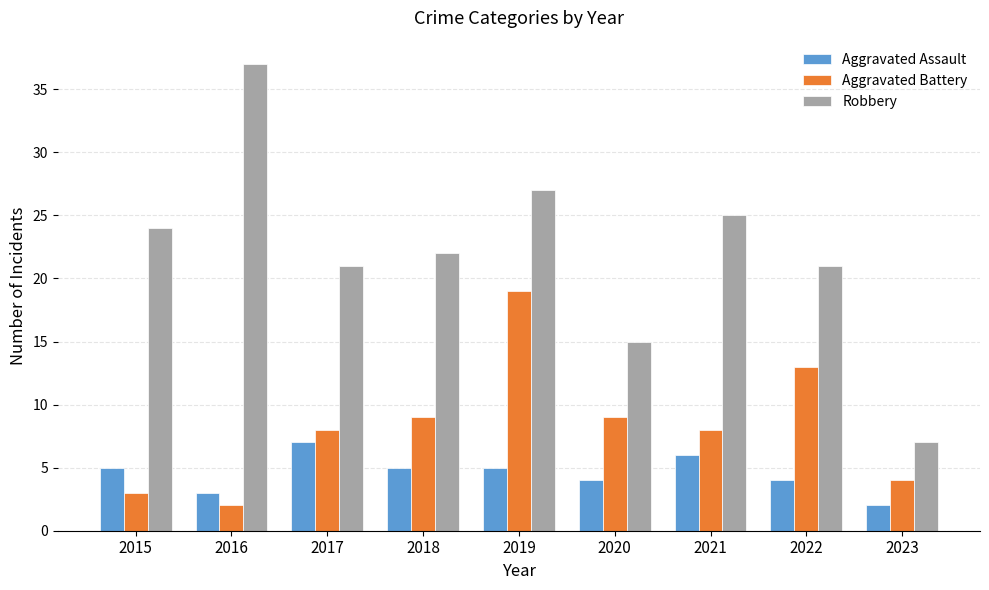

True or false: Aggravated Battery has a value of 4 at 2022.

False